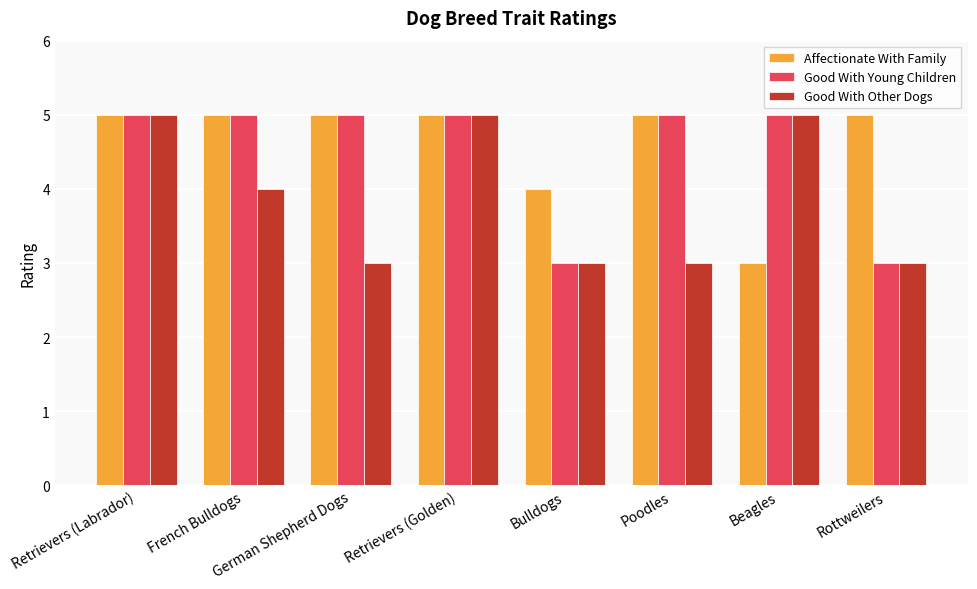

What is the minimum value shown in the chart?

3